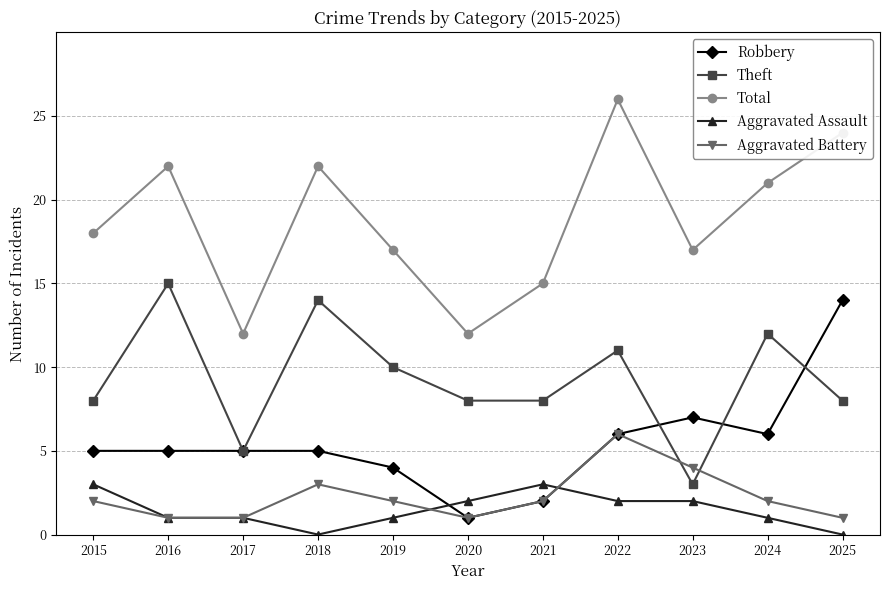

What is the sum of the Robbery values at 2020 and 2022?

7